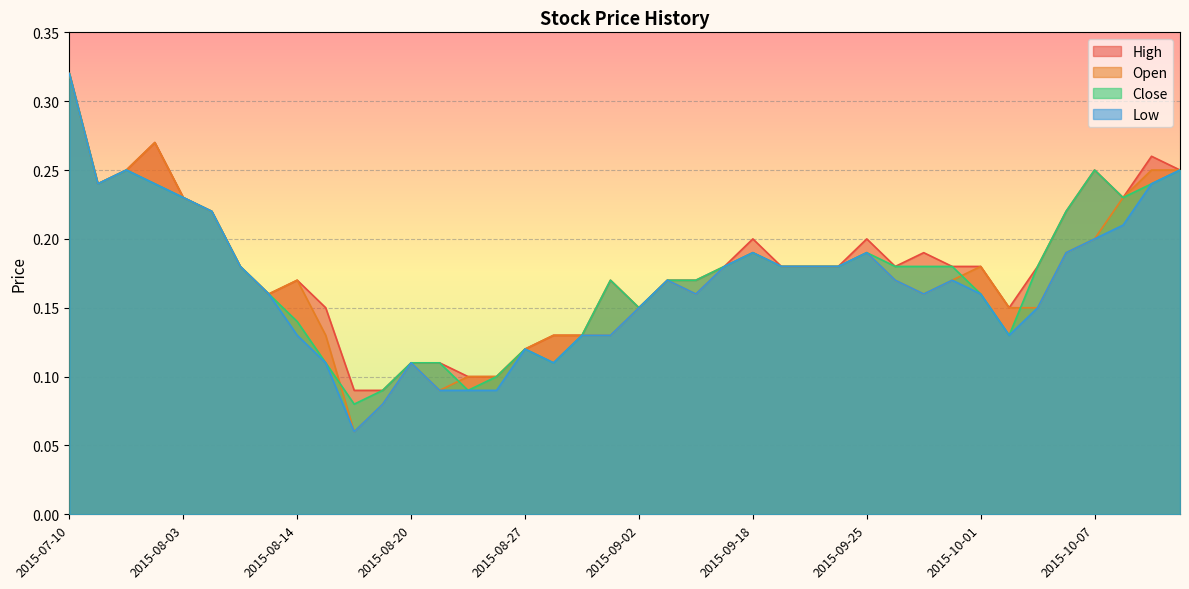

True or false: Low and High intersect in this chart.

False